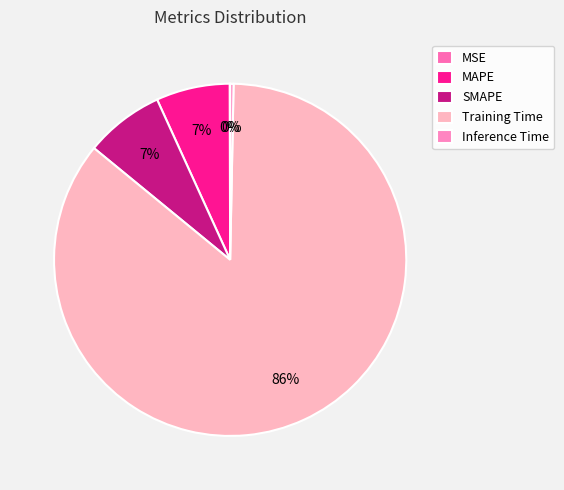

To the nearest percent, what portion does Training Time represent?

86%